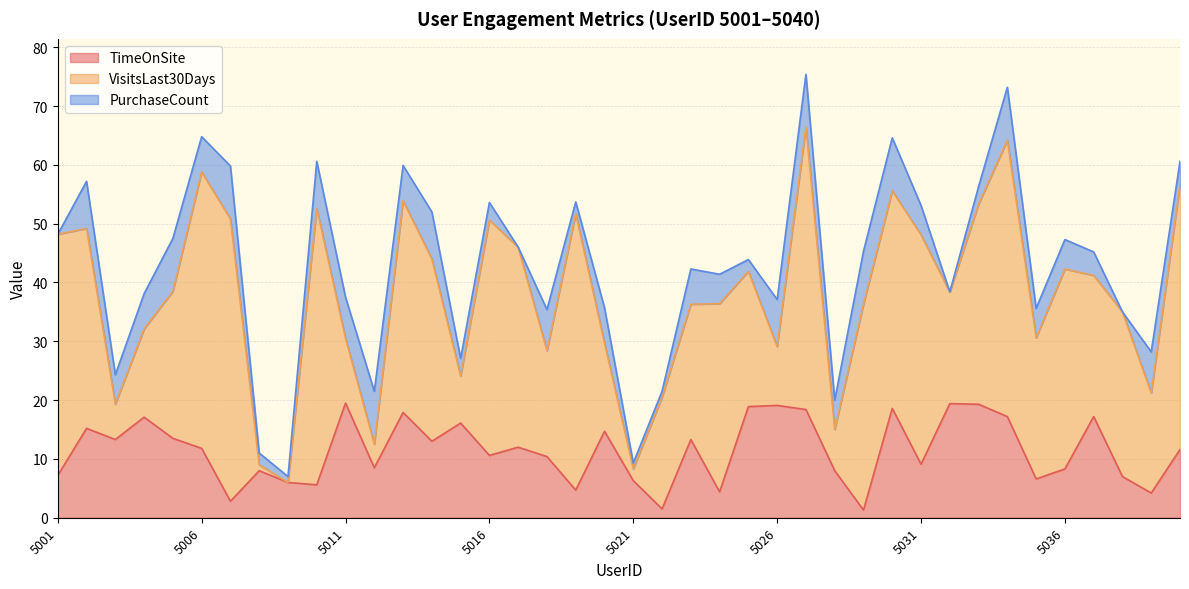

Is it true that PurchaseCount equals 1.0 at 5022?

True